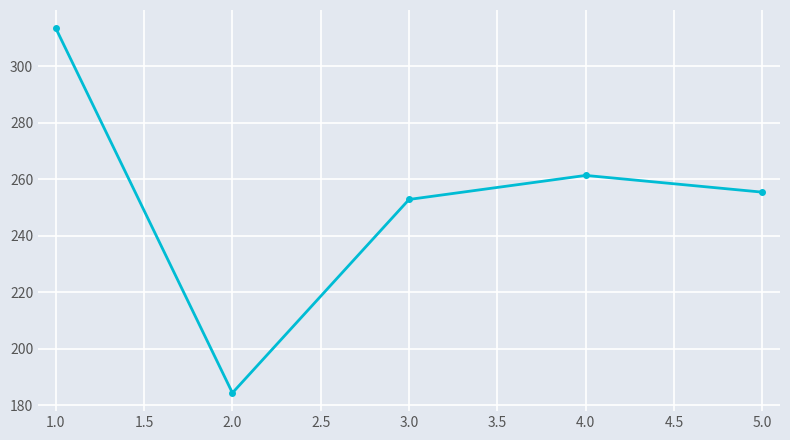

What is the sum of all values?

1267.6